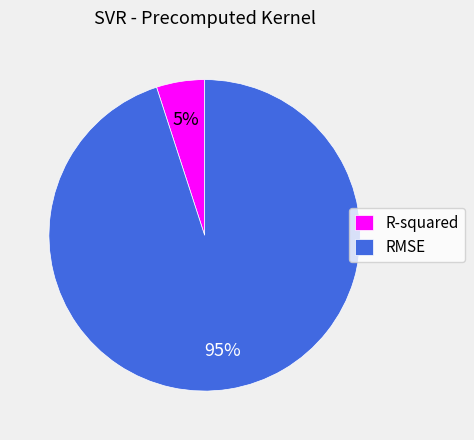

Is the sum of RMSE and R-squared greater than half?

Yes